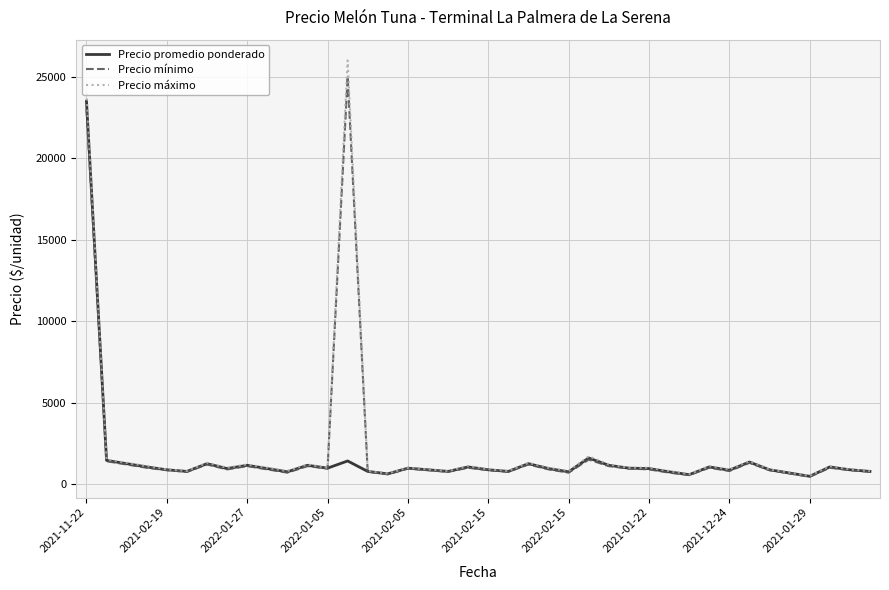

What is the maximum value shown in the chart?

26000